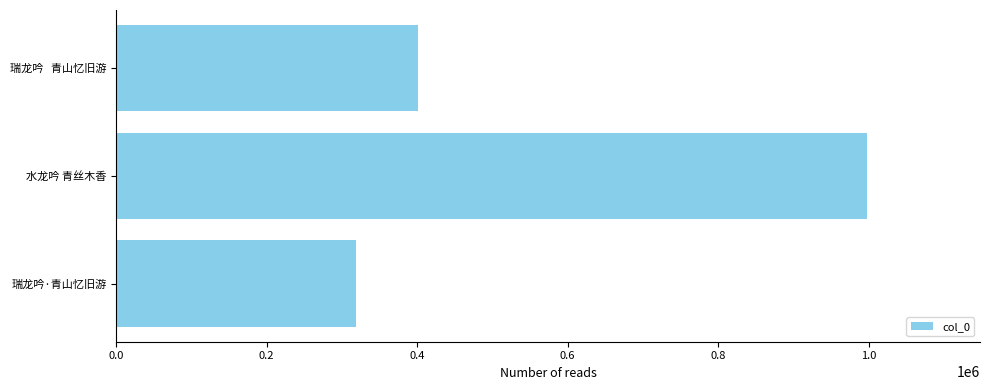

Rank the categories by value from lowest to highest.

瑞龙吟·青山忆旧游, 瑞龙吟   青山忆旧游, 水龙吟 青丝木香